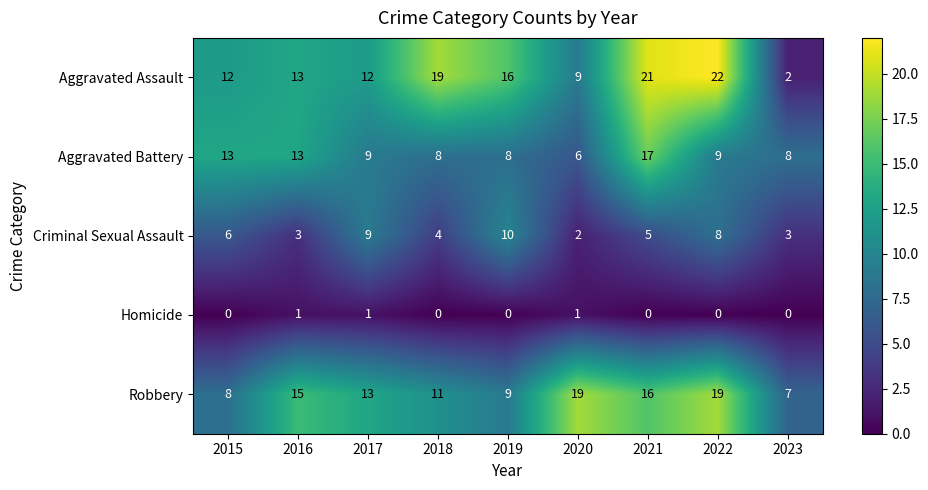

True or false: Aggravated Assault has a value of 12 at 2015.

True